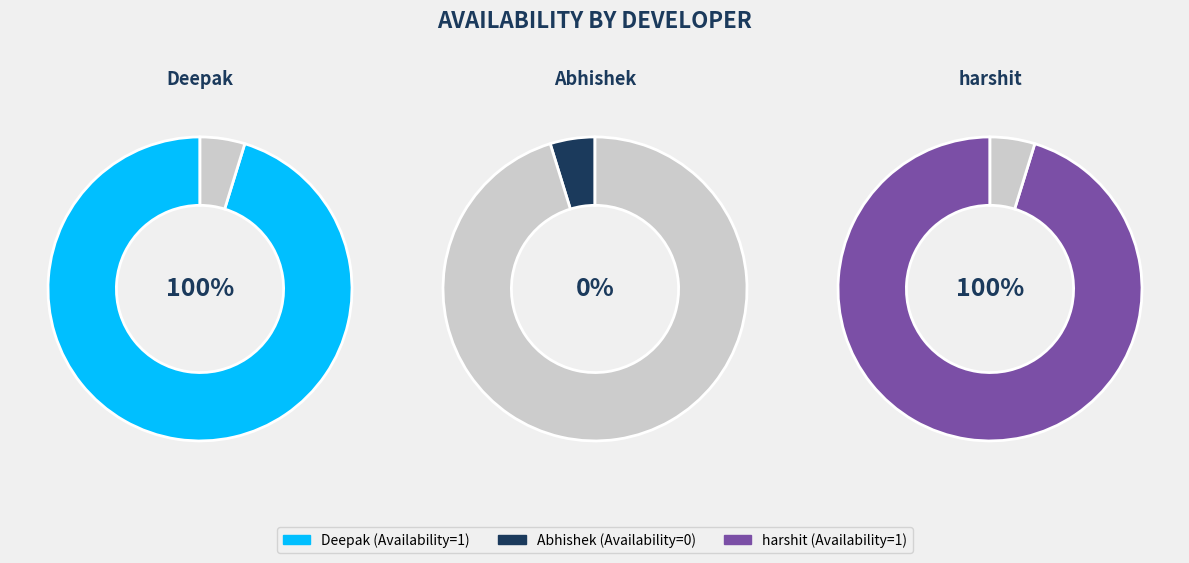

How many segments does this pie chart have?

3